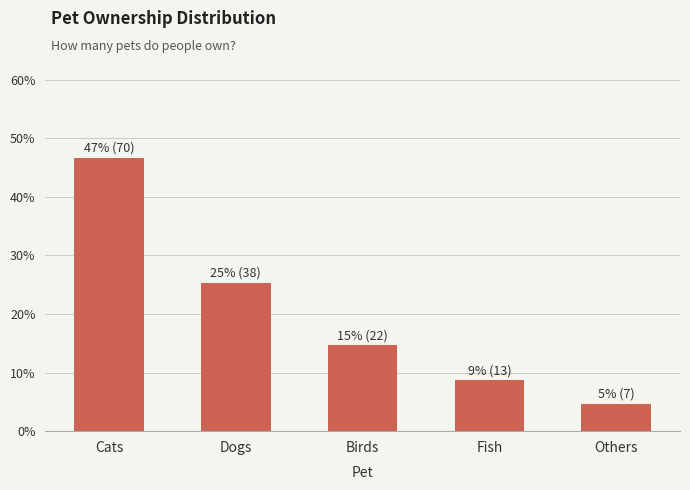

Are the bars horizontal?

No